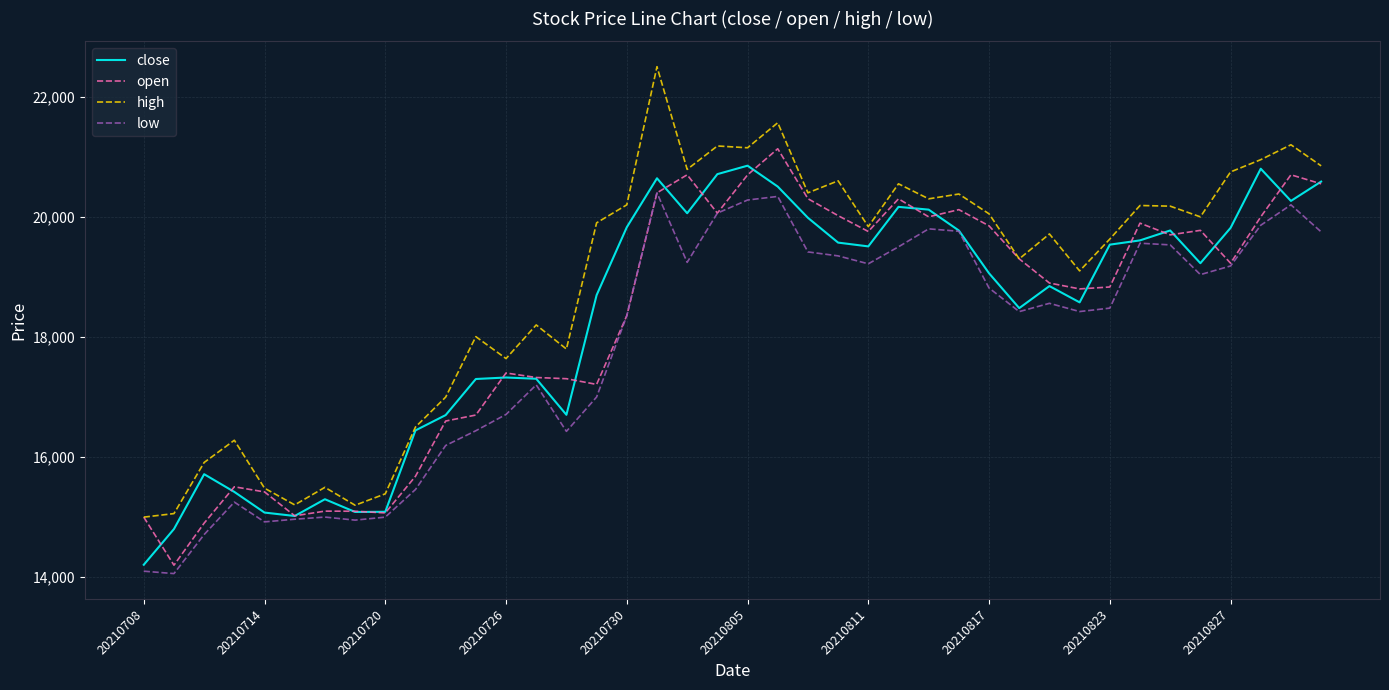

What is the lowest value of the close series?

14207